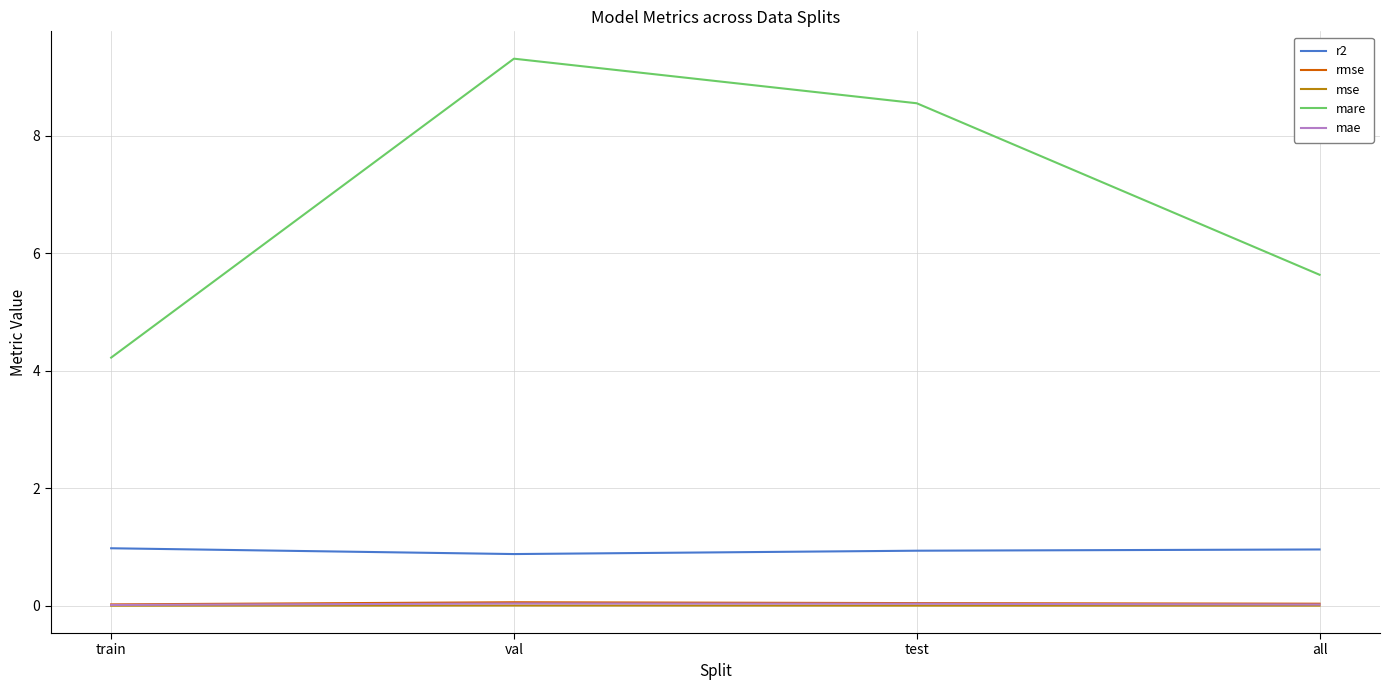

At which category is the sum across all series the highest?

val